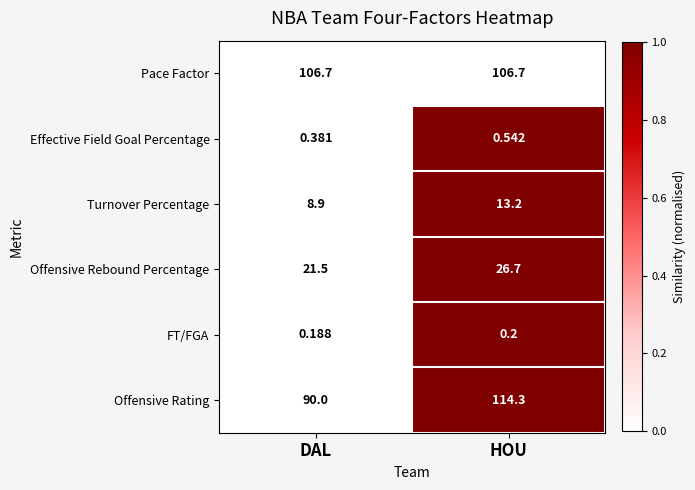

Which label corresponds to the largest value in the chart?

HOU